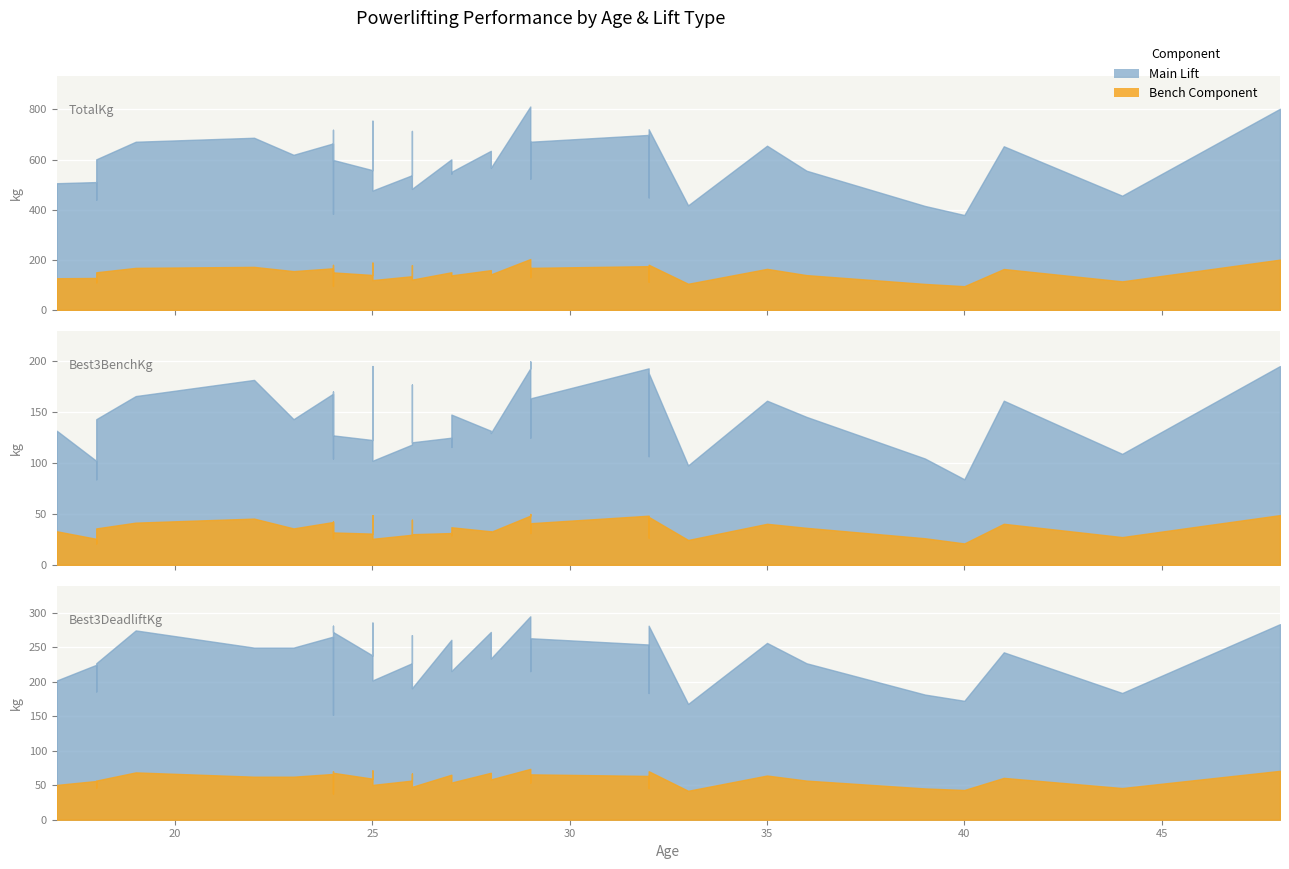

How many data points in Best3BenchKg are above 131?

21